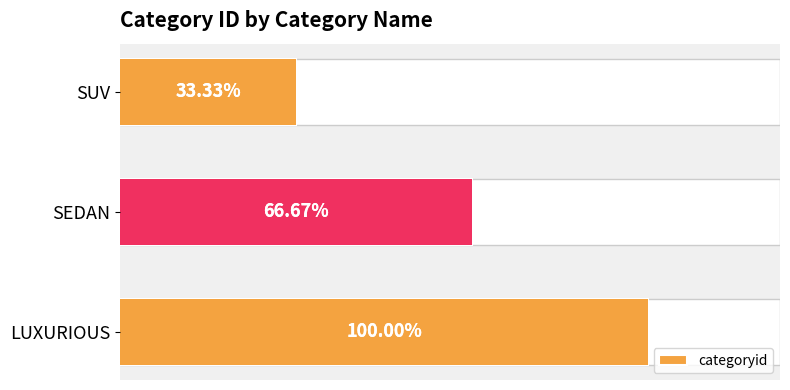

Rank the series by their maximum value, from highest to lowest.

categoryid, categoryid_filled